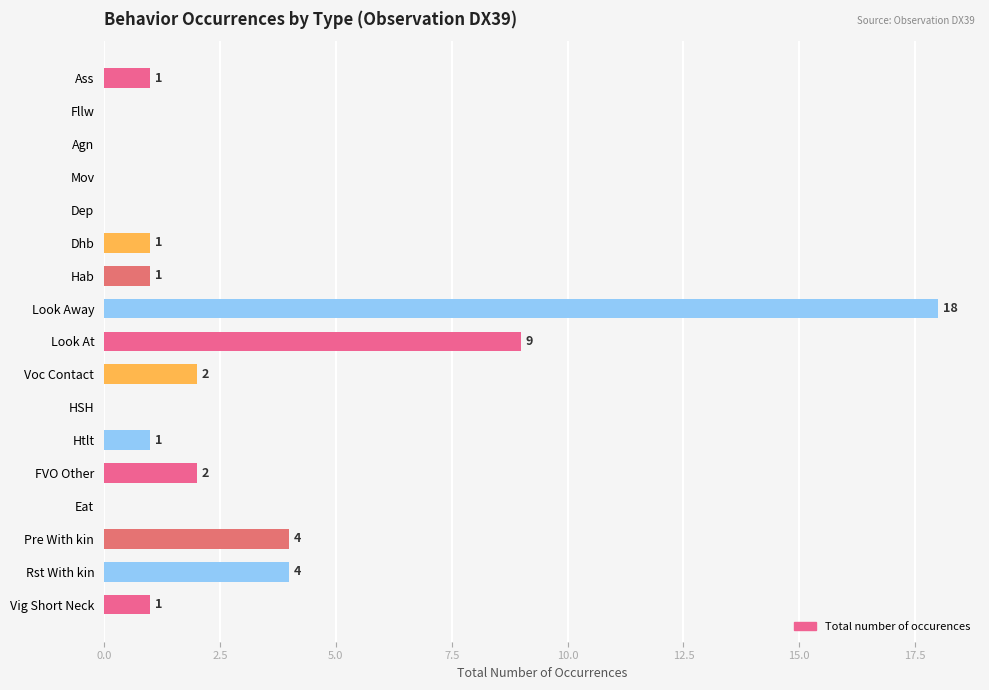

Between Look At and Agn, which is larger?

Look At